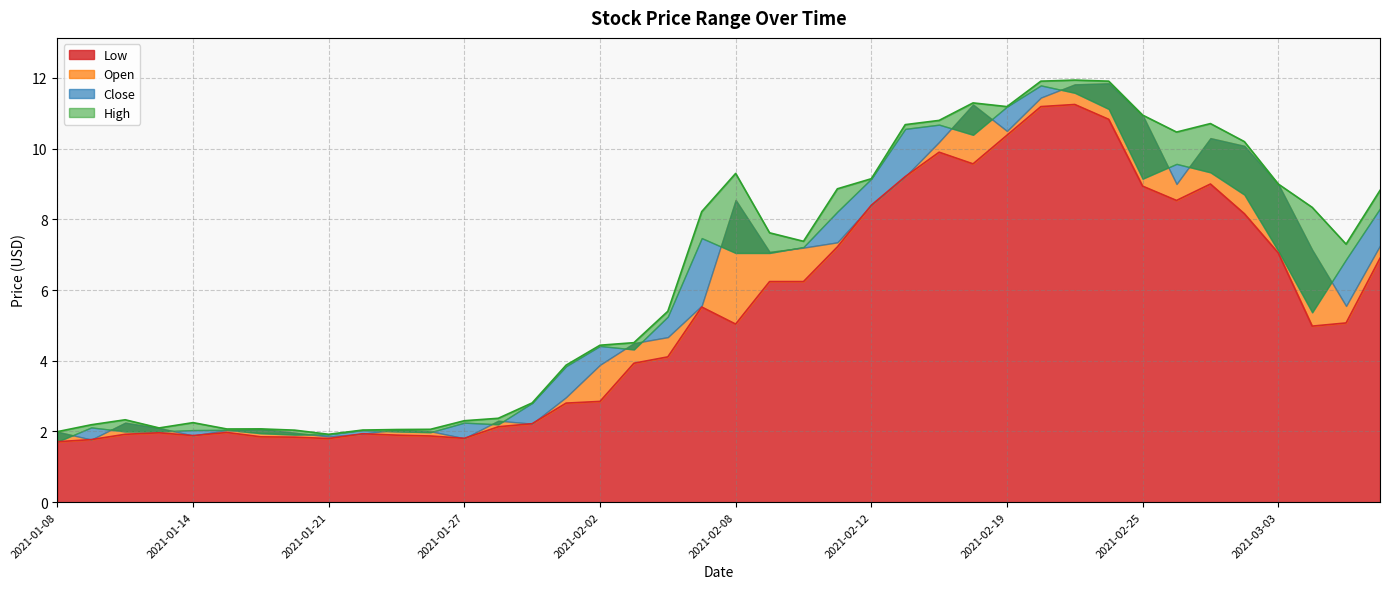

True or false: Open has a value of 5.5 at 2021-02-19.

False